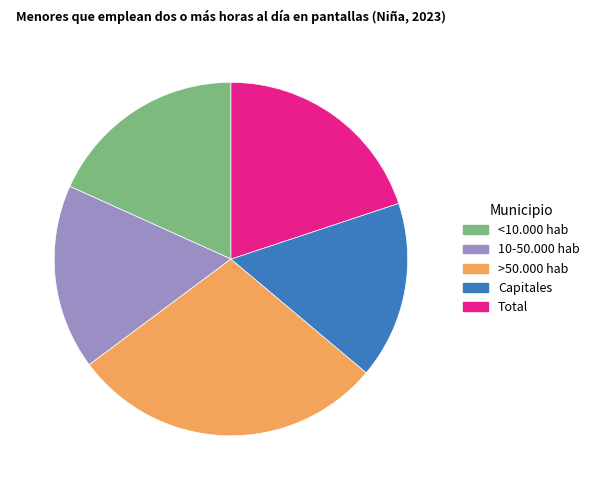

Count the number of slices in the pie.

5